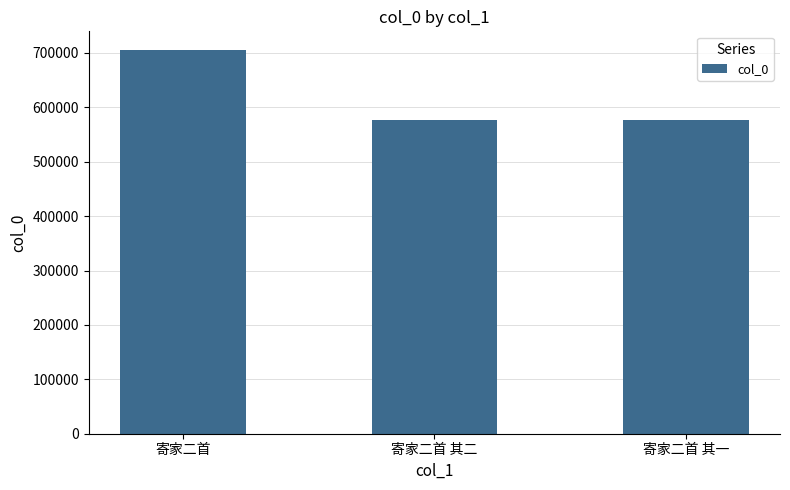

What is the greatest value displayed?

704509